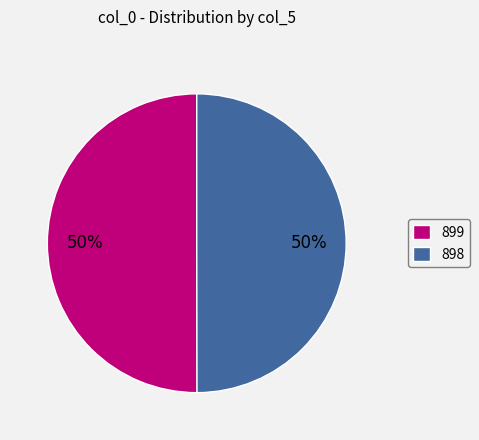

Combined, do 898 and 899 account for over 50%?

Yes